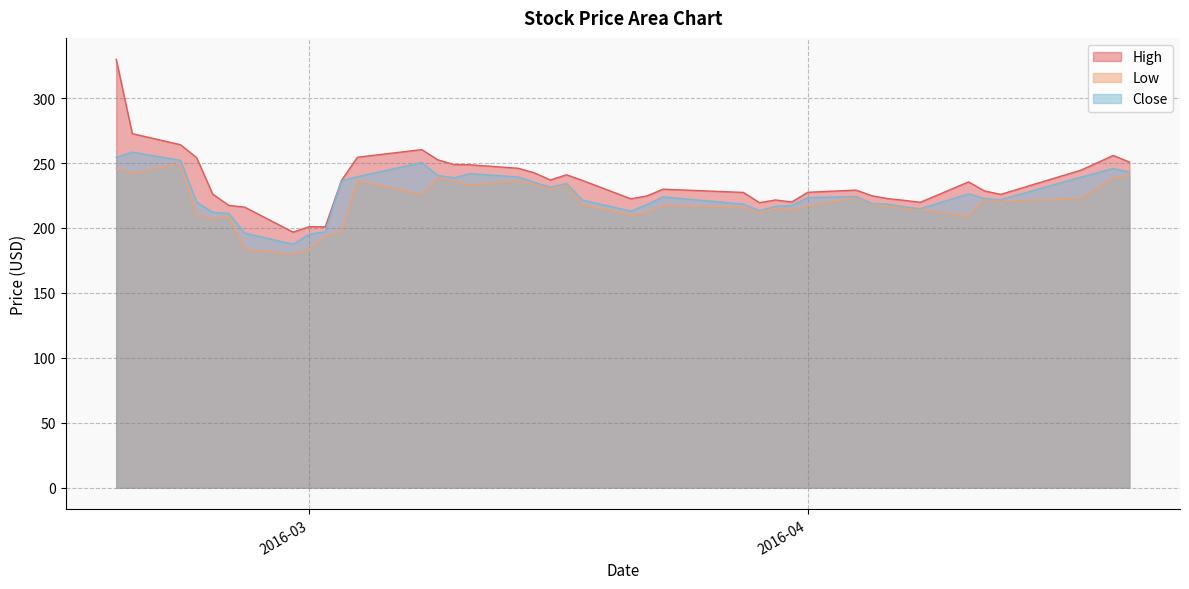

Where does the High series first go above 229?

2016-02-18